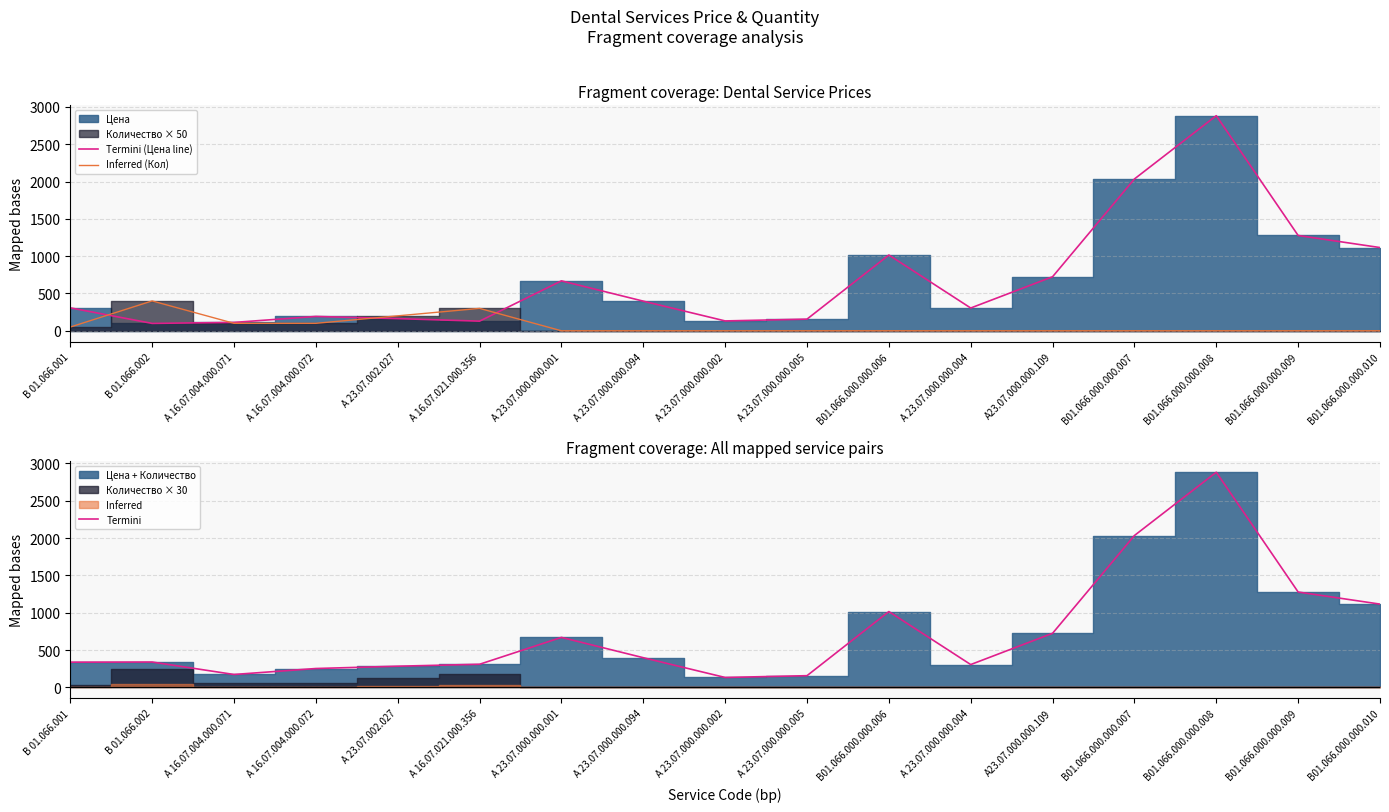

Reading right to left, transcribe all the data shown in this chart.

Termini (Цена line): 1115	1277	2882	2034	724	305	1015	156	132	397	669	129	163	192	112	99	307
Inferred (Кол): 0	0	0	0	0	0	0	0	0	0	0	300	200	100	100	400	50
Termini: 1115	1277	2882	2034	724	305	1015	156	132	397	669	309	283	252	172	339	337